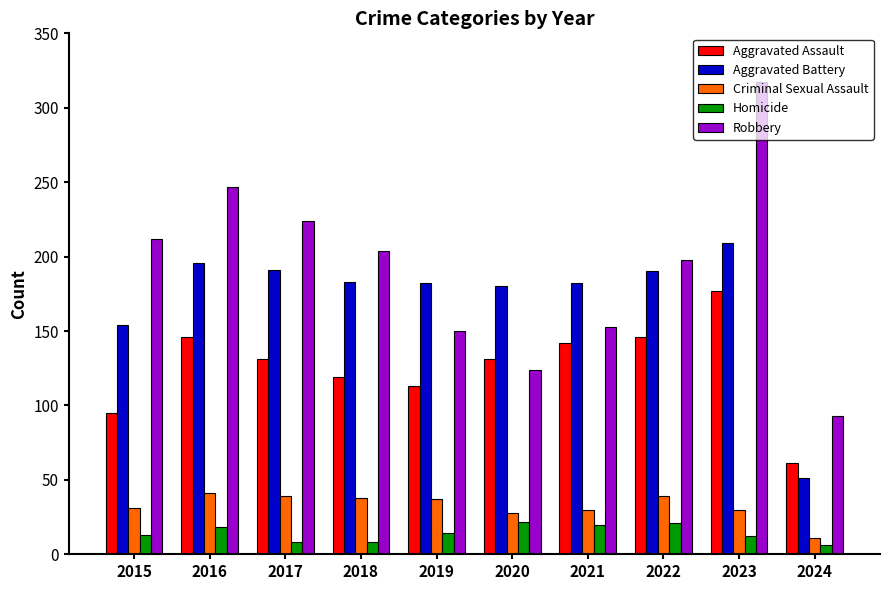

How many bars are there in each group?

5